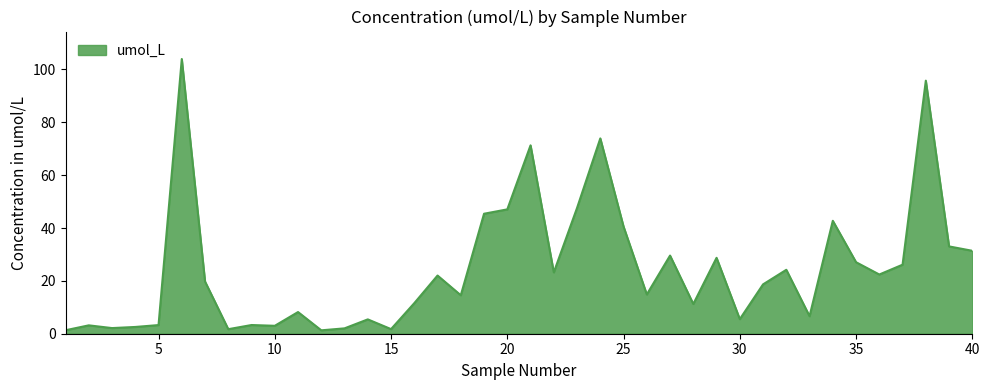

What is the smallest value displayed?

1.3